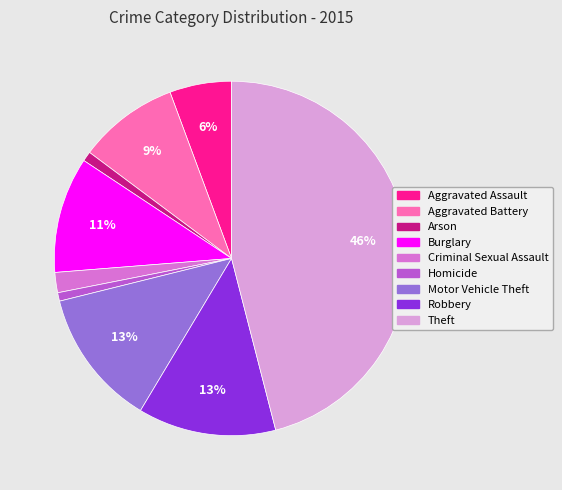

Count the number of slices in the pie.

9